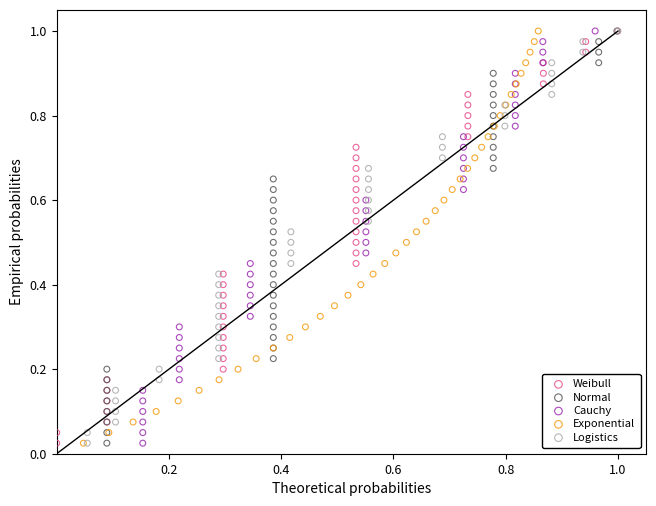

What are all the series names shown in the legend?

Weibull, Normal, Cauchy, Exponential, Logistics